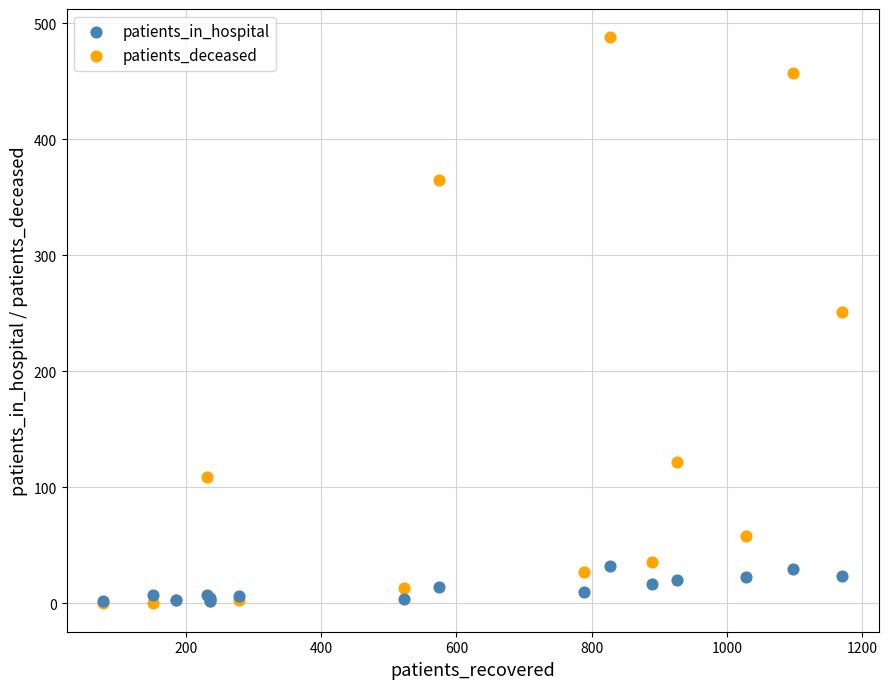

Across all series, what Y value is closest to 244?

251